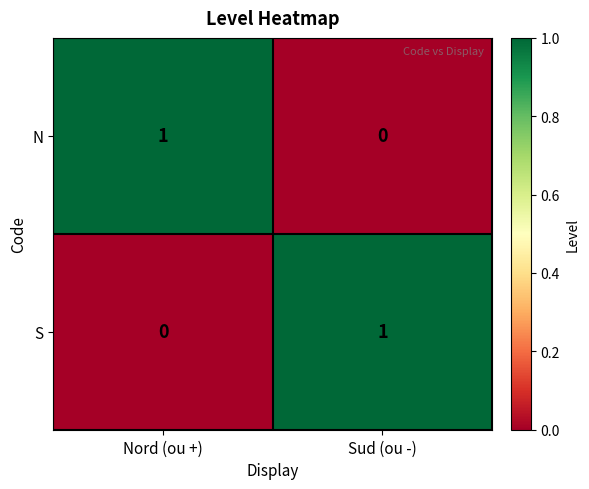

At which label is S closest to 0?

Nord (ou +)